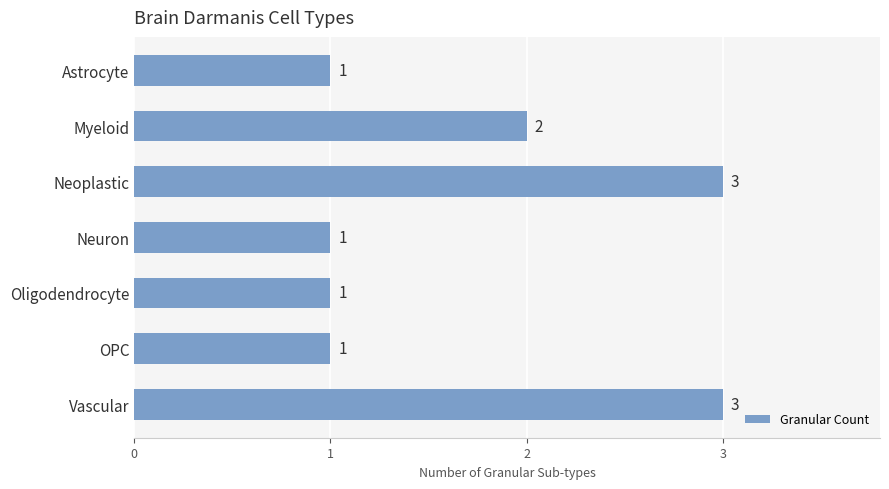

What is the ratio of the value at Myeloid to the value at Vascular?

0.7